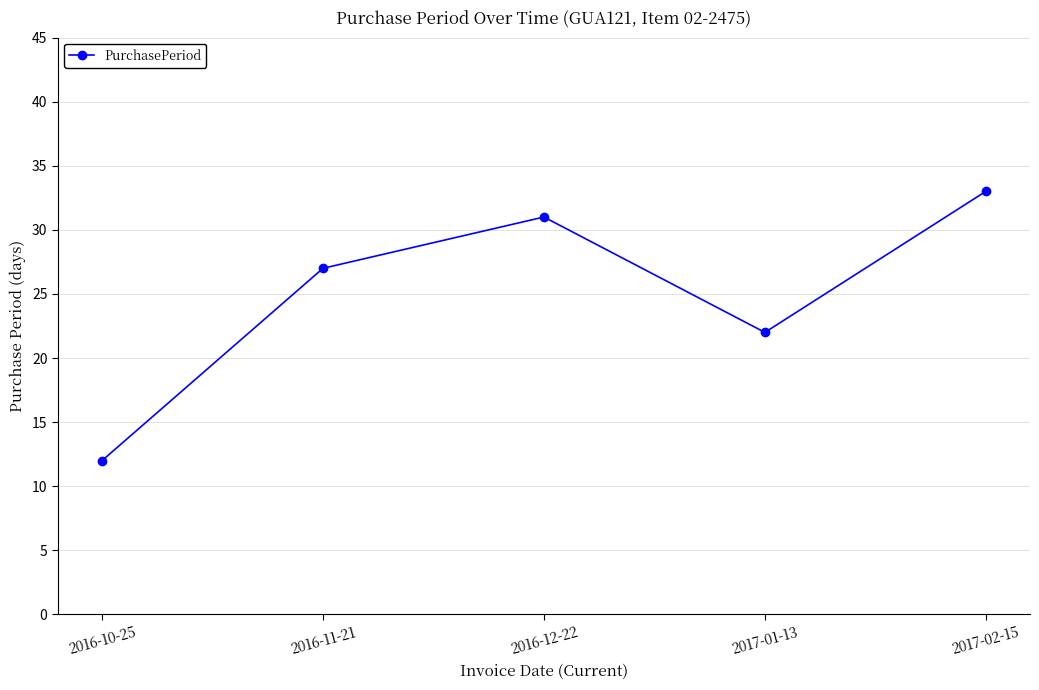

Reading left to right, transcribe all the data shown in this chart.

12	27	31	22	33